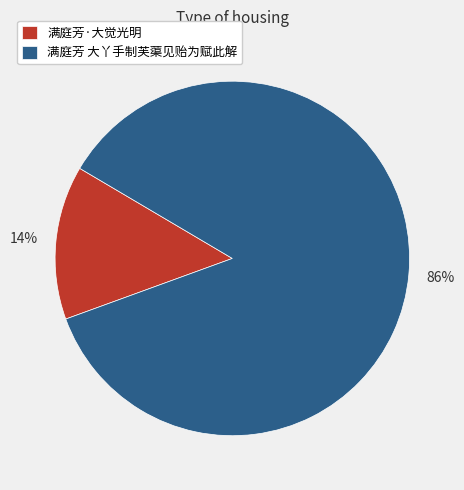

Is the sum of 满庭芳·大觉光明 and 满庭芳 大丫手制芙蕖见贻为赋此解 greater than half?

Yes